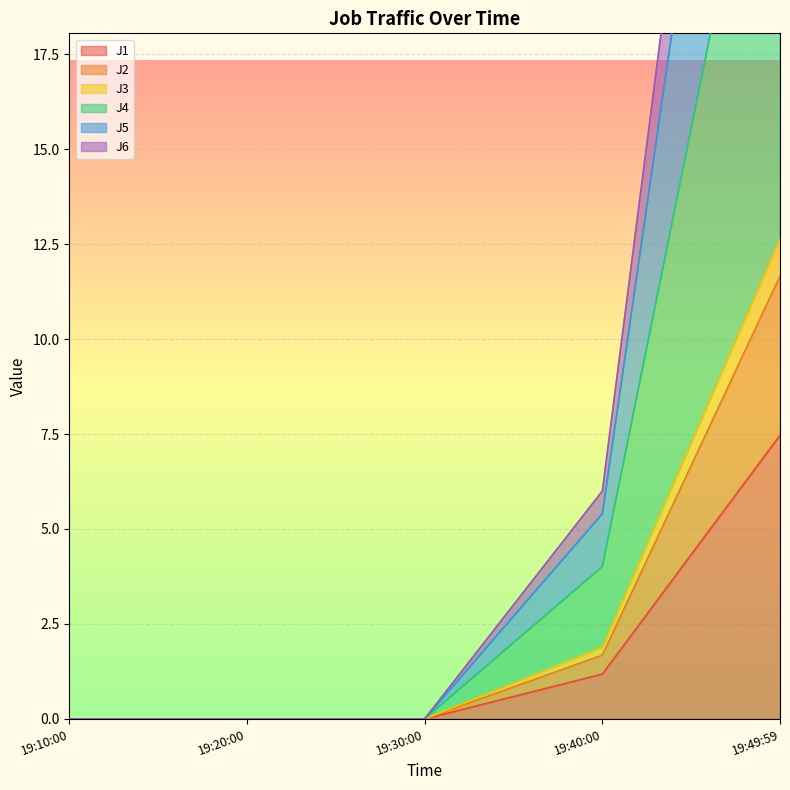

True or false: J4 and J6 cross at least once.

False